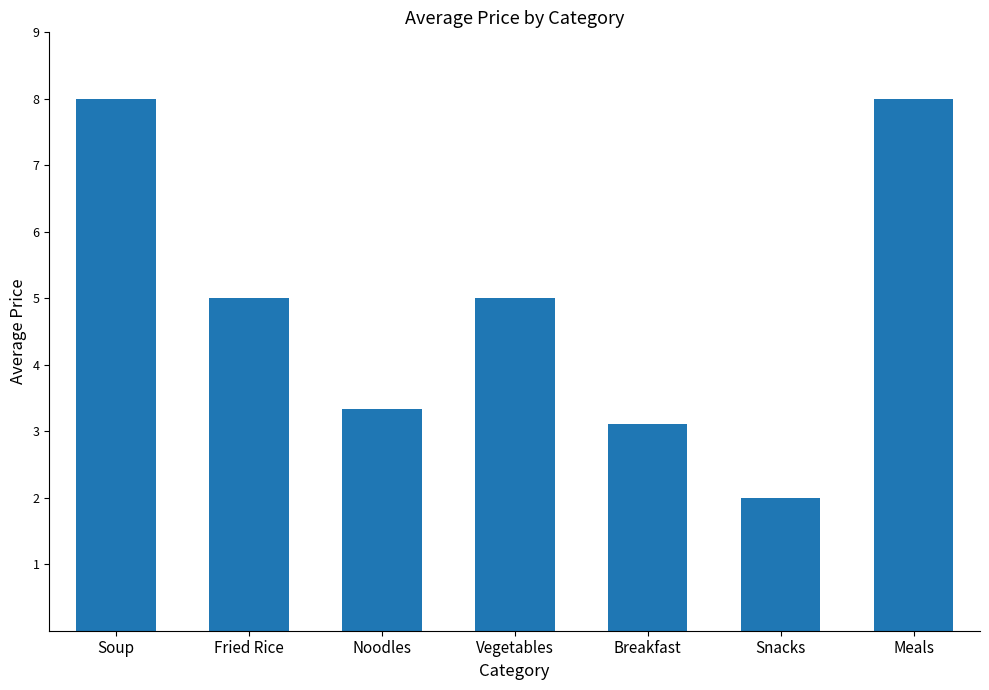

The value at Noodles is 3.3. True or false?

True